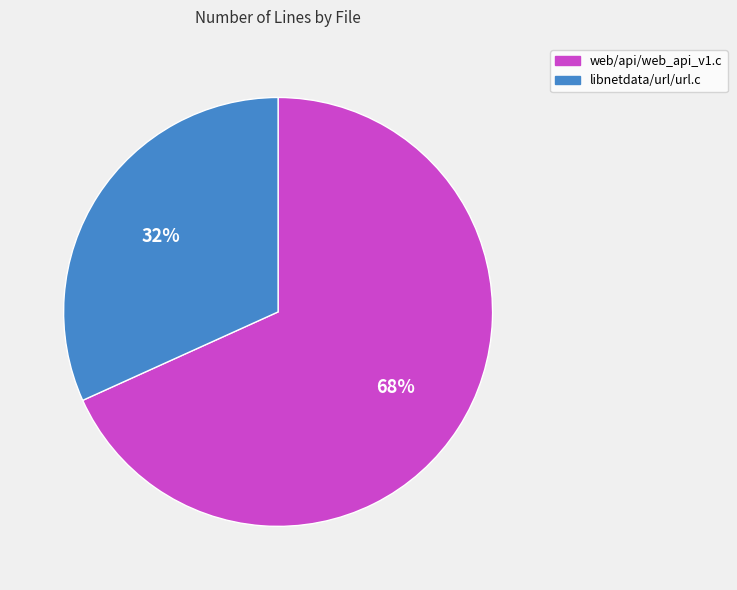

Is the sum of libnetdata/url/url.c and web/api/web_api_v1.c greater than half?

Yes